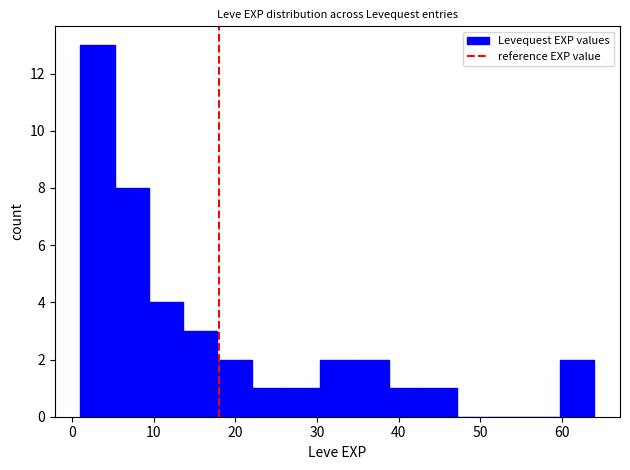

Reading left to right, transcribe this chart: for each bar, give the range it covers on the x-axis and its height. Neither the bar edges nor the heights are printed on the chart, so give them approximately, as read against the axes.

1.0 to 5.2: 13
5.2 to 9.4: 8
9.4 to 13.6: 4
13.6 to 17.8: 3
17.8 to 22.0: 2
22.0 to 26.2: 1
26.2 to 30.4: 1
30.4 to 34.6: 2
34.6 to 38.8: 2
38.8 to 43.0: 1
43.0 to 47.2: 1
47.2 to 51.4: 0
51.4 to 55.6: 0
55.6 to 59.8: 0
59.8 to 64.0: 2